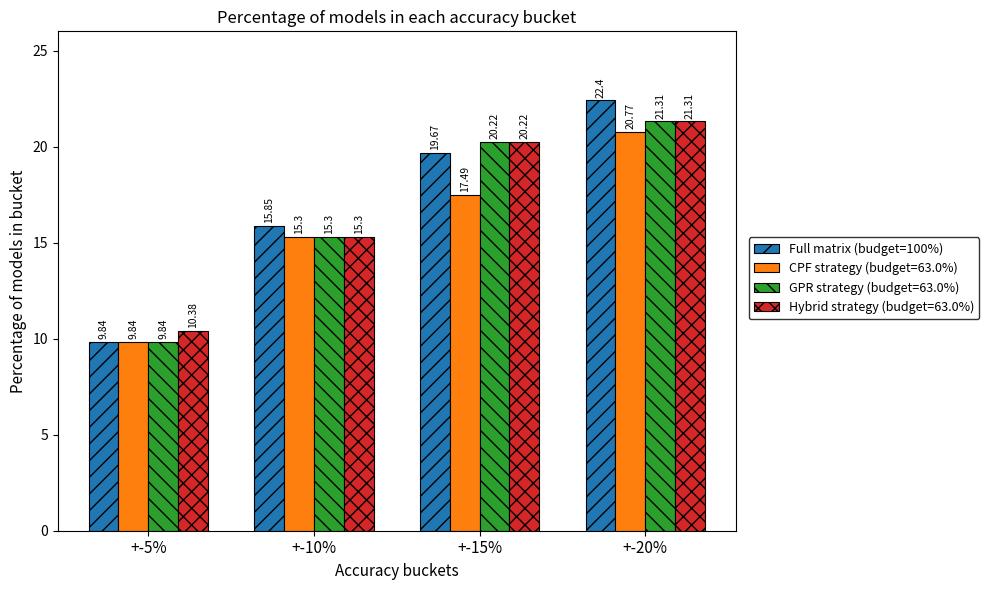

What is the difference between the maximum and minimum values in the GPR strategy (budget=63.0%) series?

11.5